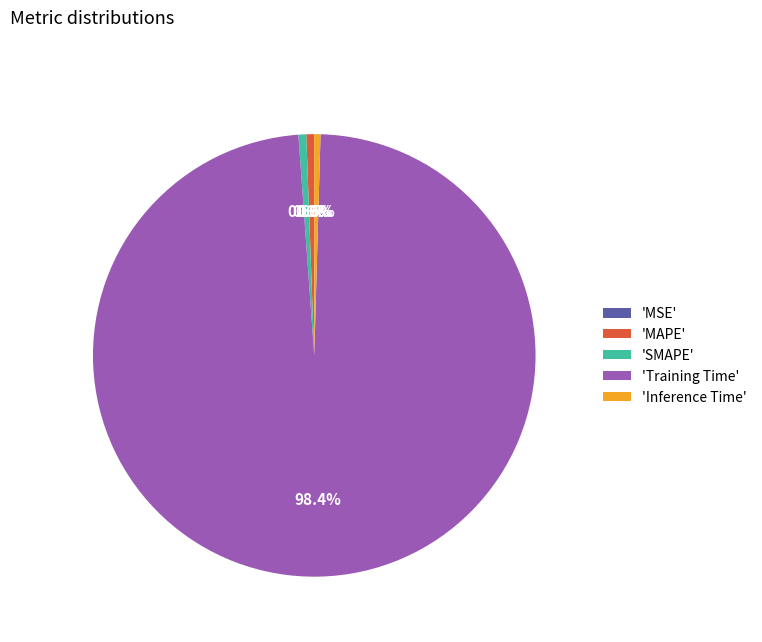

How much of the chart is everything except 'MAPE'?

99.4%